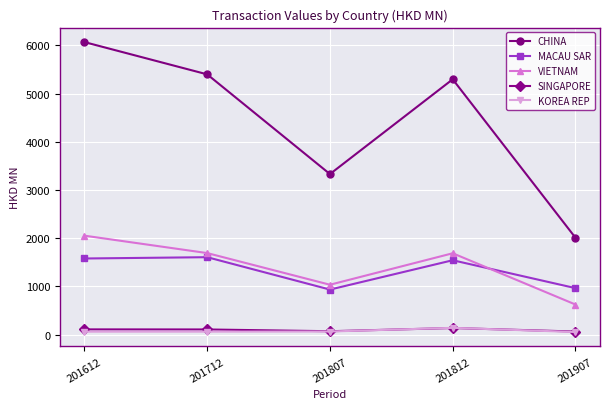

True or false: VIETNAM has a value of 770.8 at 201712.

False